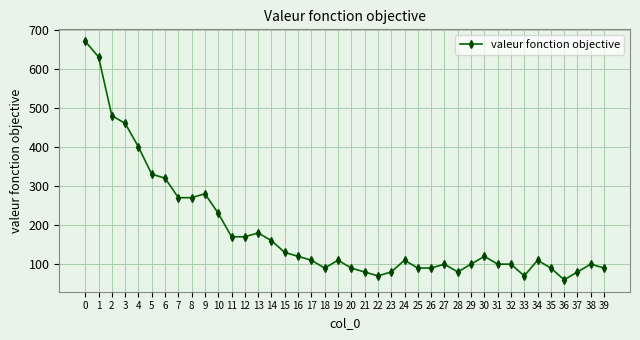

What is the sum of the values at 28 and 27?

180